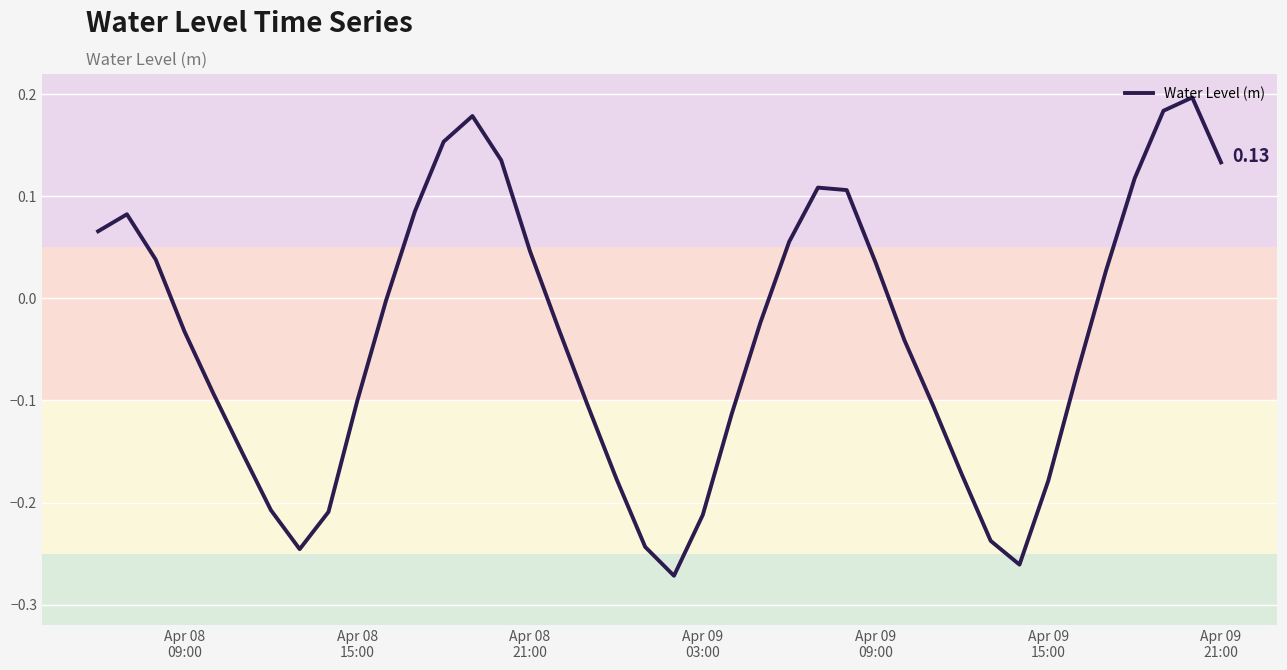

What is the difference between the maximum and minimum values?

0.5